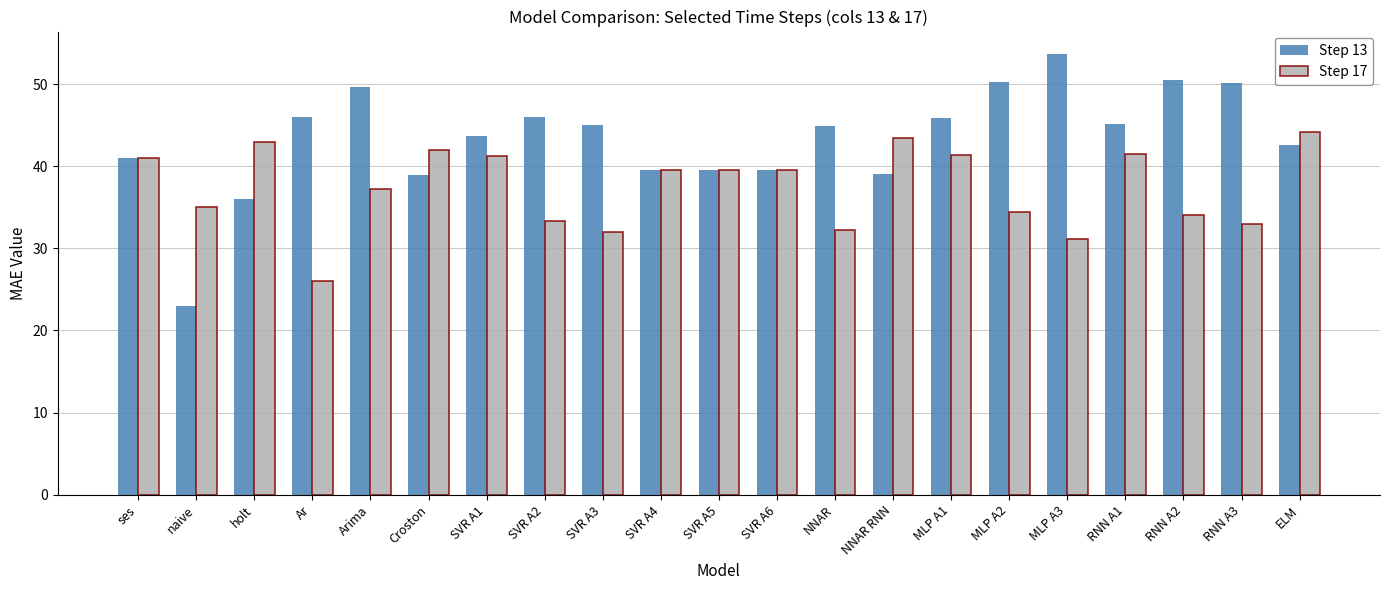

What are all the series names shown in the legend?

Step 13, Step 17